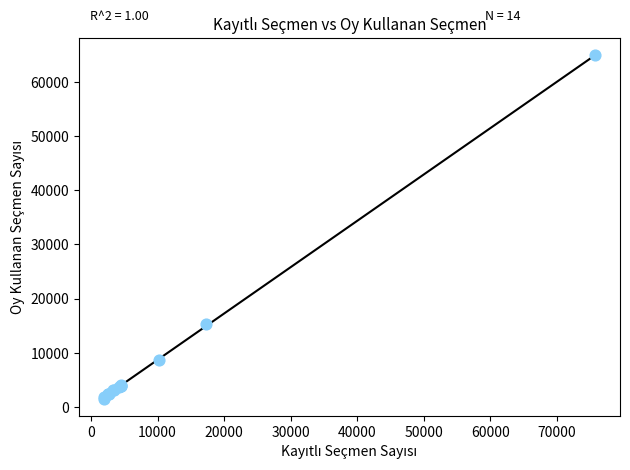

What Y value in the scatter plot is closest to 33241?

15248